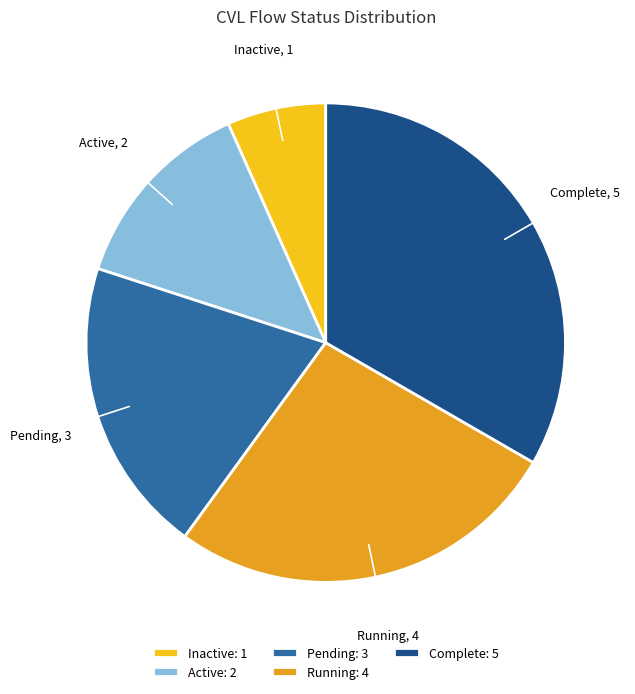

Which slice is the smallest?

Inactive